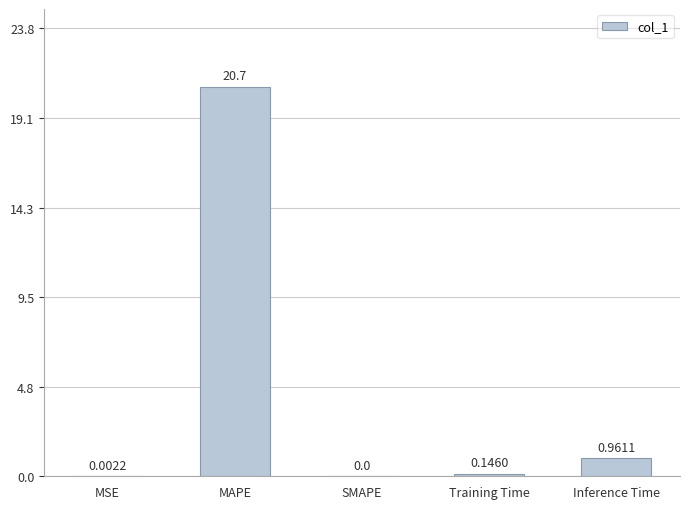

What is the difference between the values at MAPE and SMAPE?

20.7